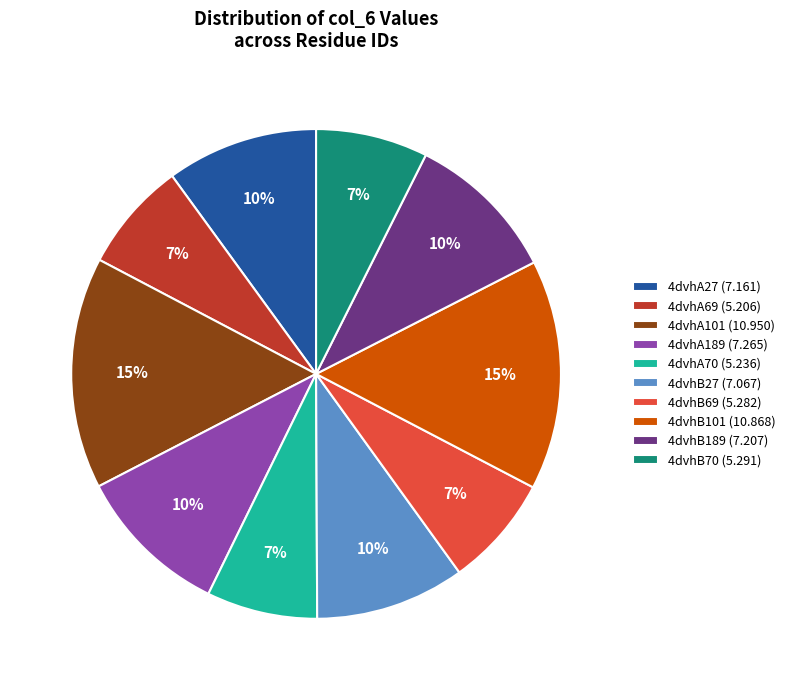

The 4dvhB69 slice represents 20% of the pie. True or false?

False